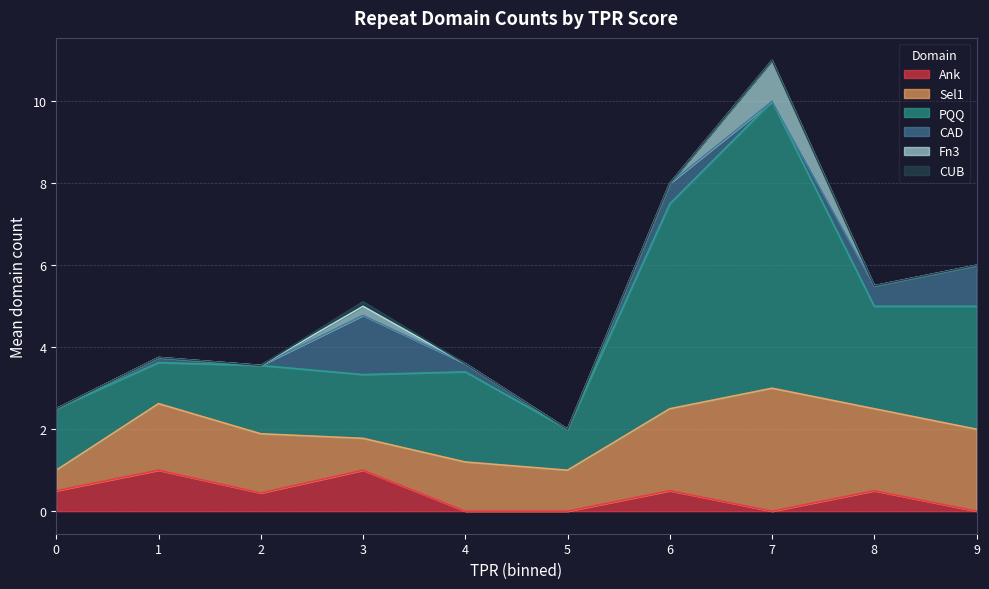

How many distinct data groups are displayed?

6